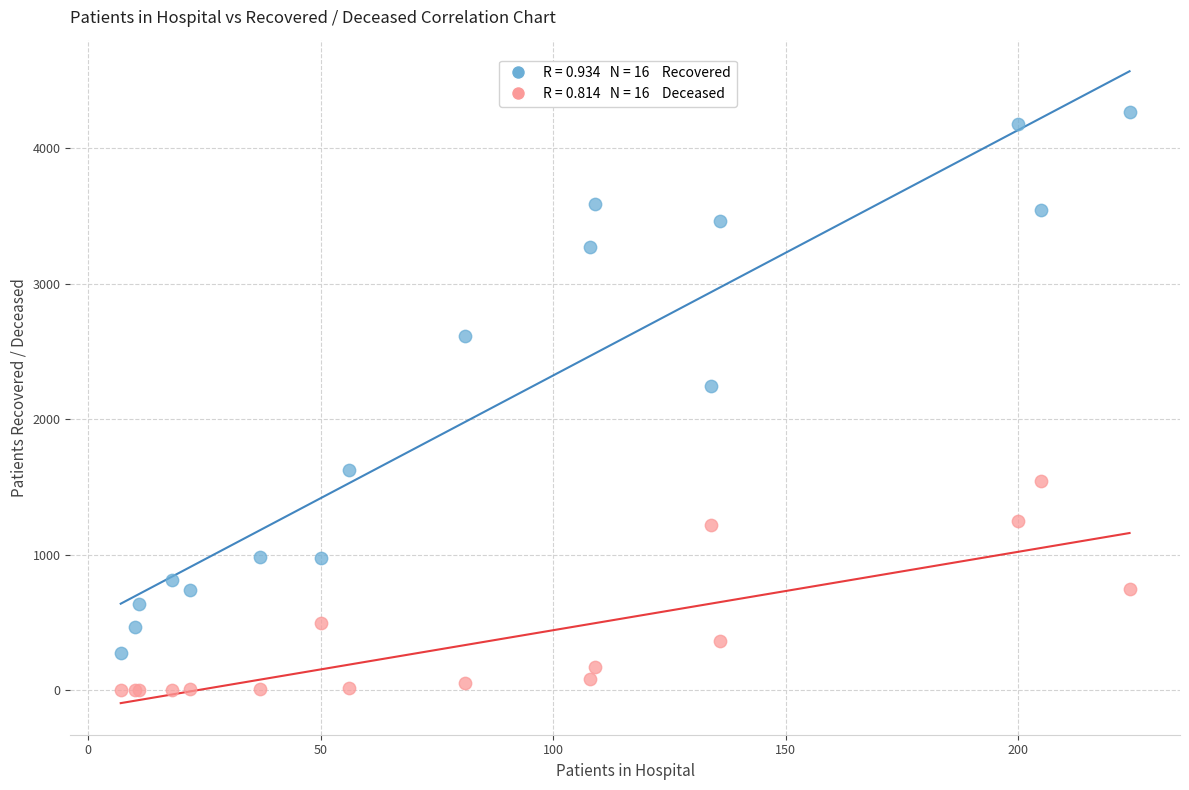

Across all series, what Y value is closest to 2134?

2244